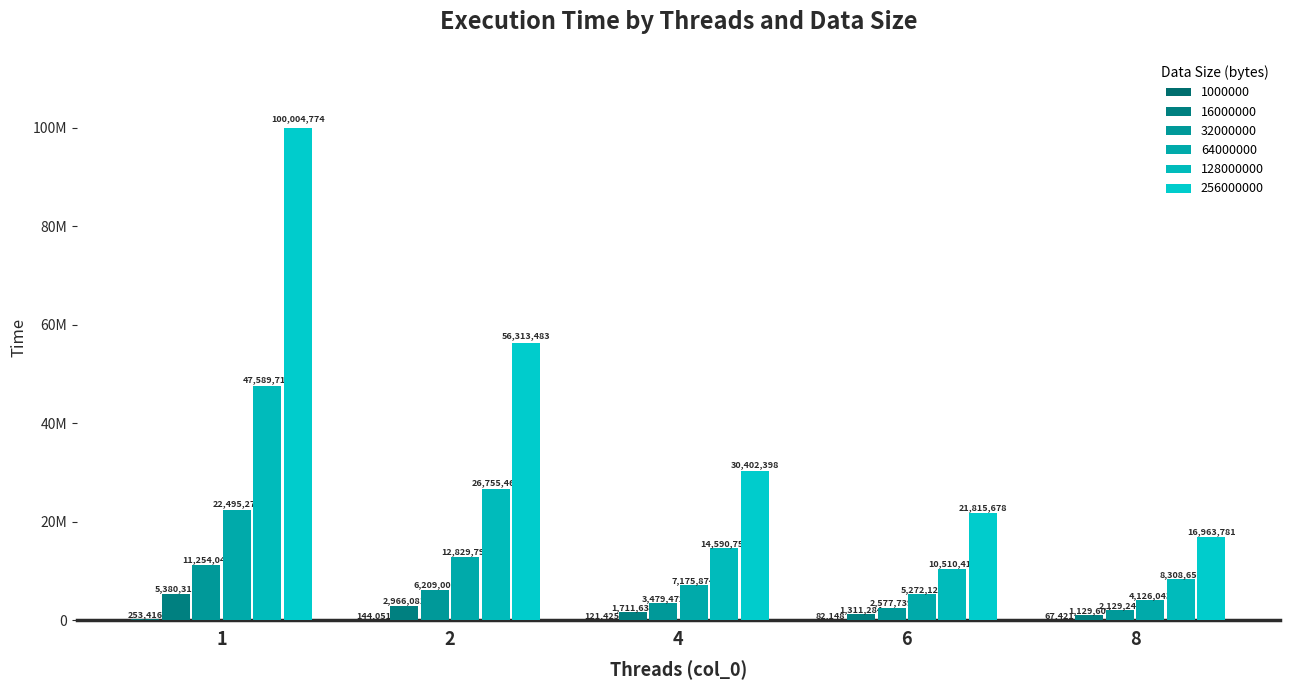

What is the minimum value for 32000000?

2129241.6